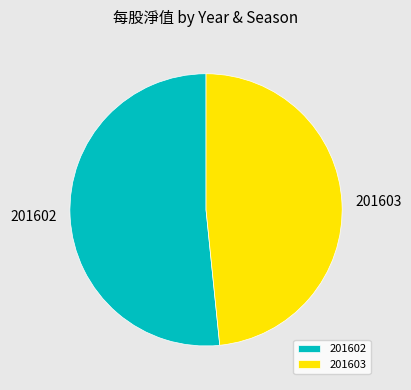

What is the largest slice in the pie chart?

201602